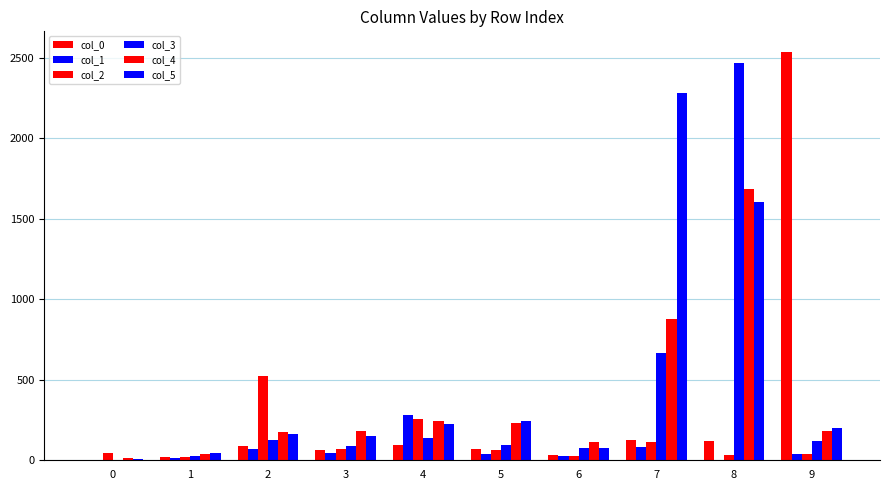

Count the number of data series in this chart.

6